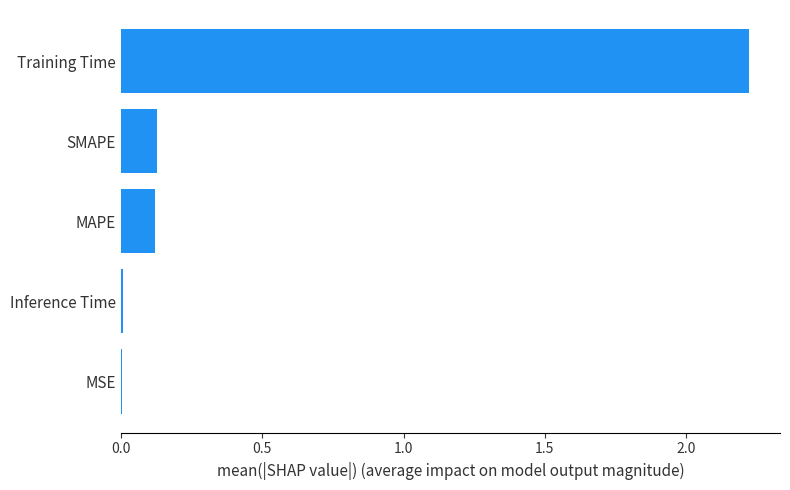

What is the maximum value shown in the chart?

2.2